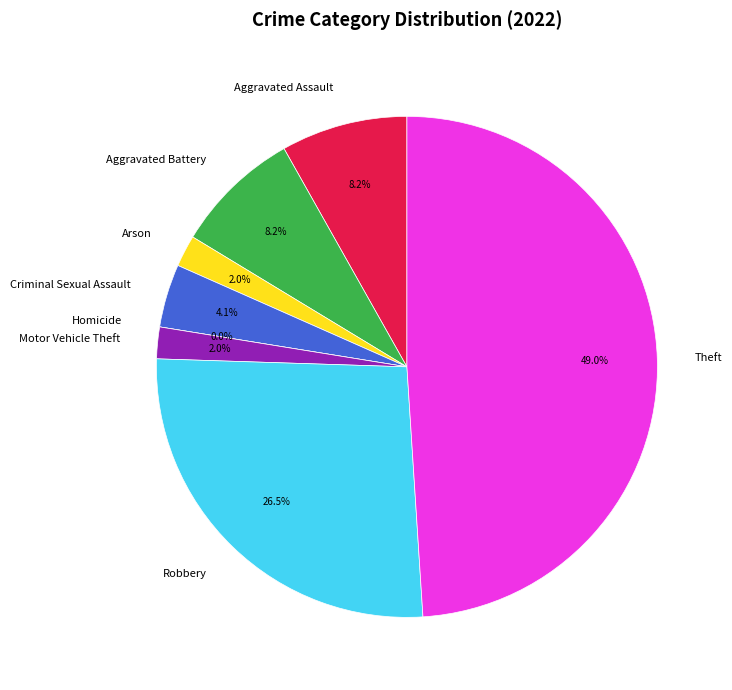

Is it true that Aggravated Assault is 20% of the pie?

False